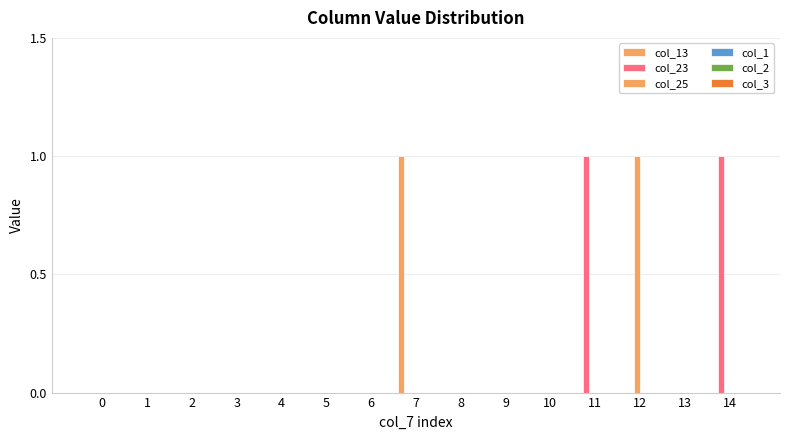

How many distinct data groups are displayed?

3